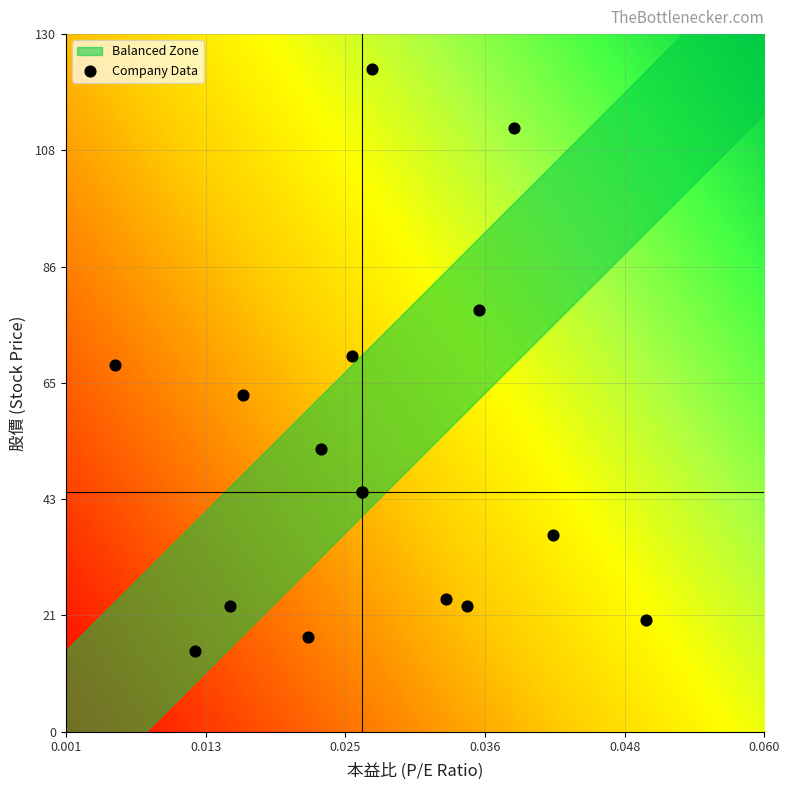

What is the range of Y values (max minus min)?

108.4